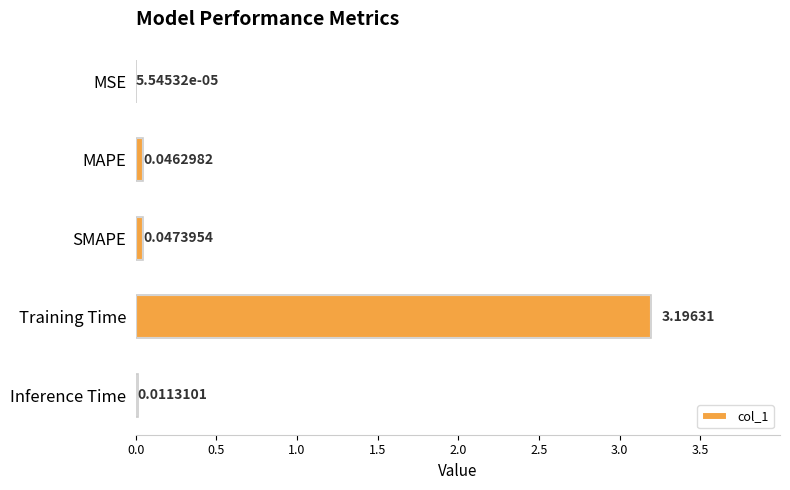

How many data points does each series have?

5